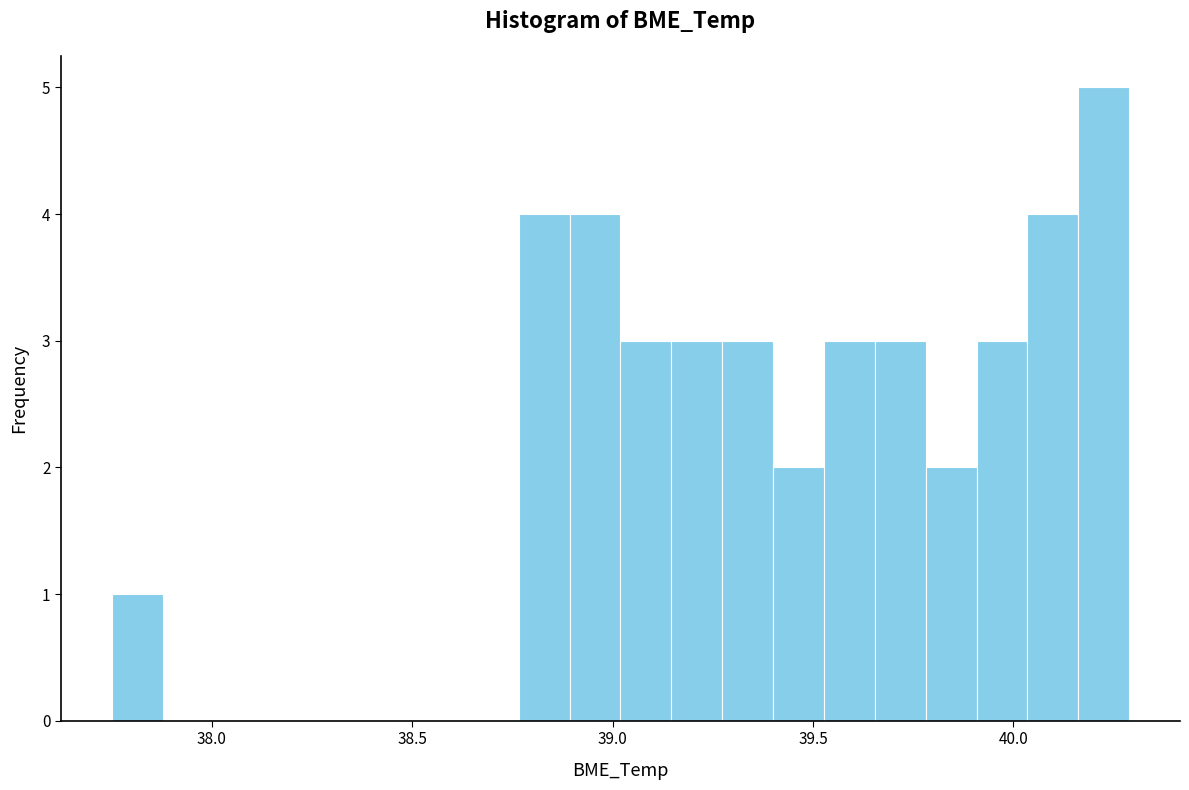

Around what value on the x-axis is the tallest bar? Give the approximate position of its centre, as read against the axis.

40.25